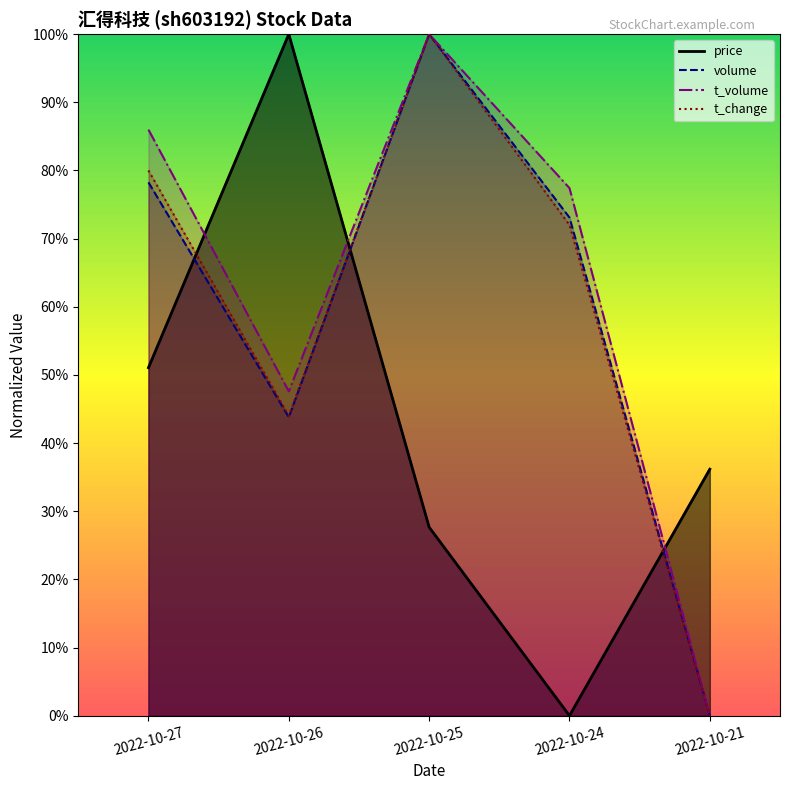

Reading left to right, extract all data points from this chart.

price: 2022-10-27=0.5	2022-10-26=1.0	2022-10-25=0.3	2022-10-24=0.0	2022-10-21=0.4
volume: 2022-10-27=0.8	2022-10-26=0.4	2022-10-25=1.0	2022-10-24=0.7	2022-10-21=0.0
t_volume: 2022-10-27=0.9	2022-10-26=0.5	2022-10-25=1.0	2022-10-24=0.8	2022-10-21=0.0
t_change: 2022-10-27=0.8	2022-10-26=0.4	2022-10-25=1.0	2022-10-24=0.7	2022-10-21=0.0